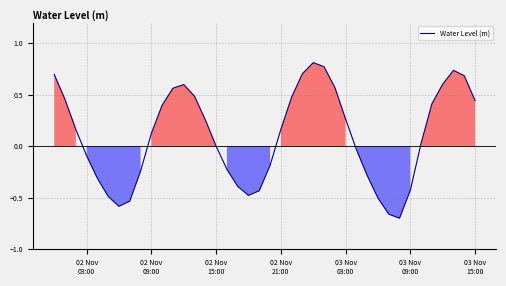

What is the difference between the maximum and minimum values?

1.5